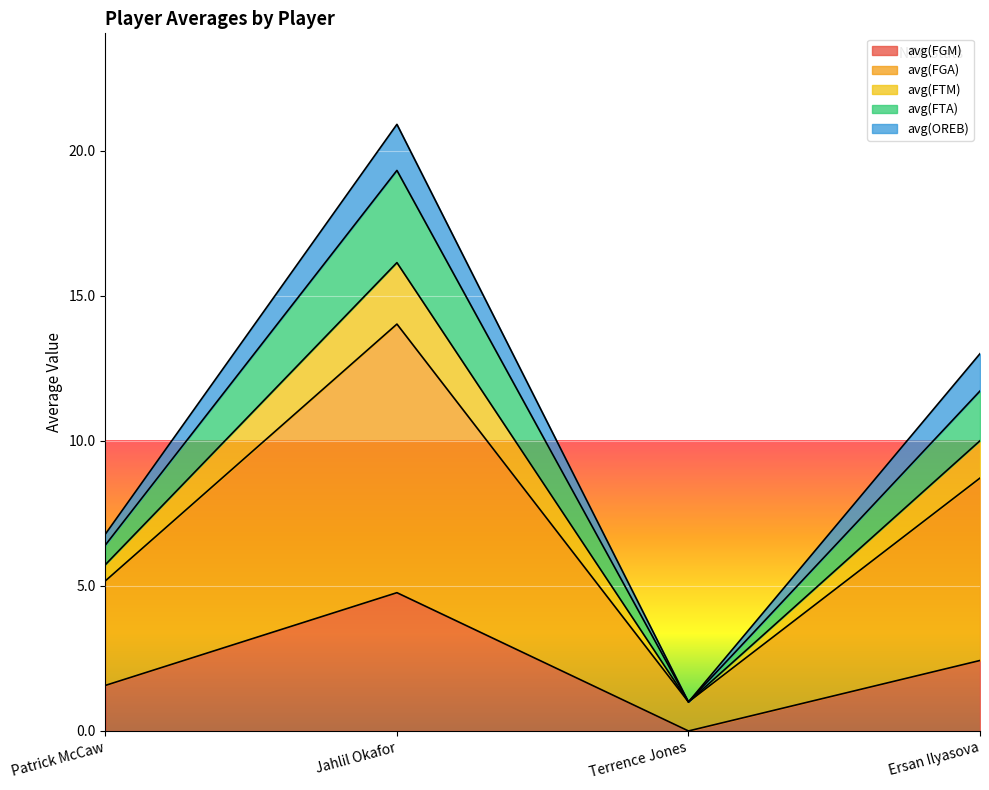

What is the label of the 1st point from the left?

Patrick McCaw